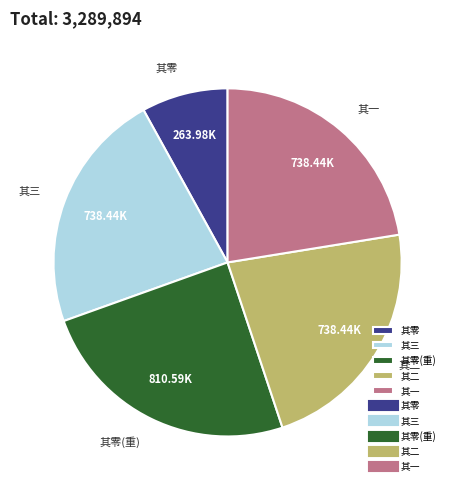

Count the number of slices in the pie.

5